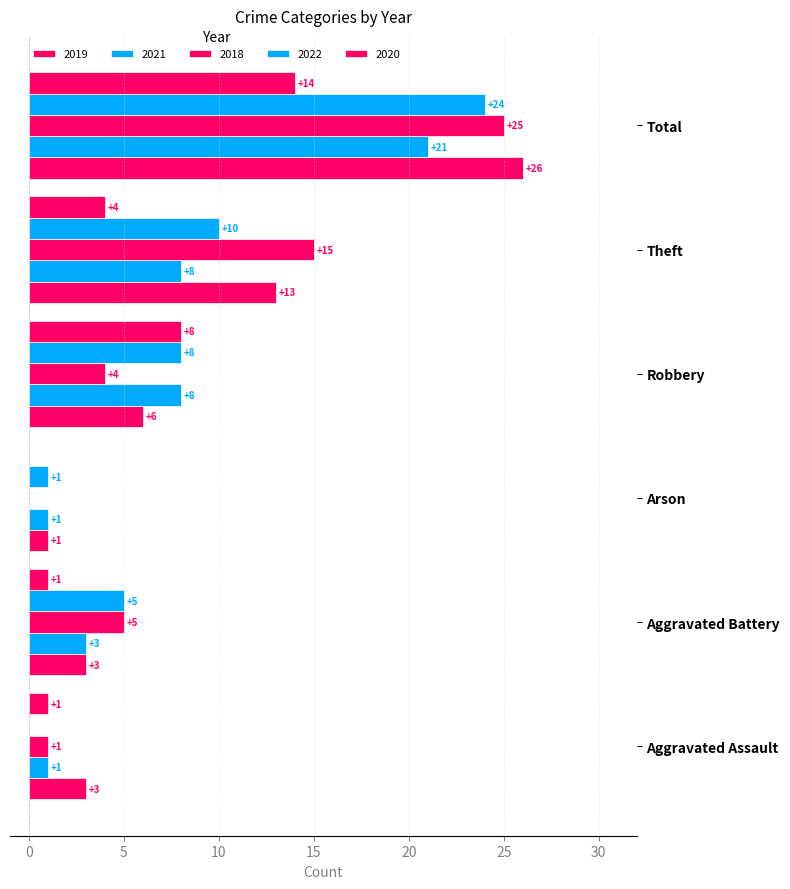

Count the number of categories in the chart.

6